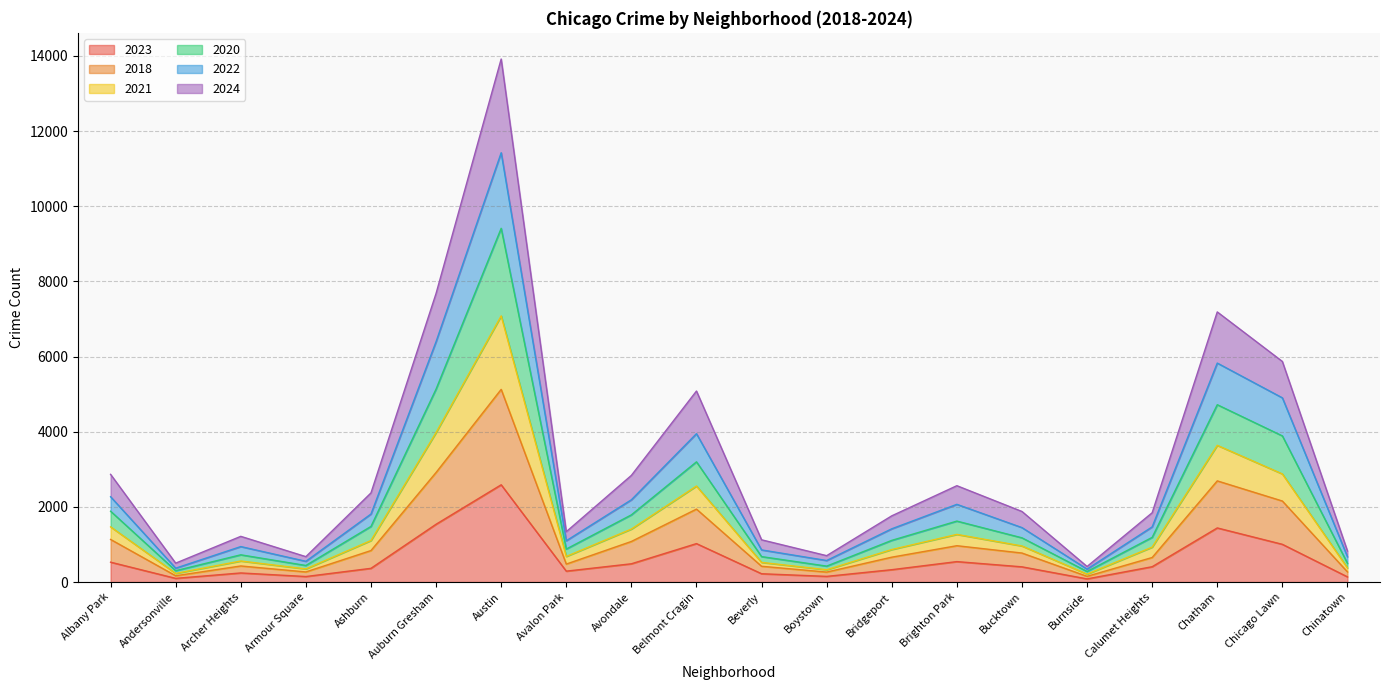

What is the total value across all series at Auburn Gresham?

7681